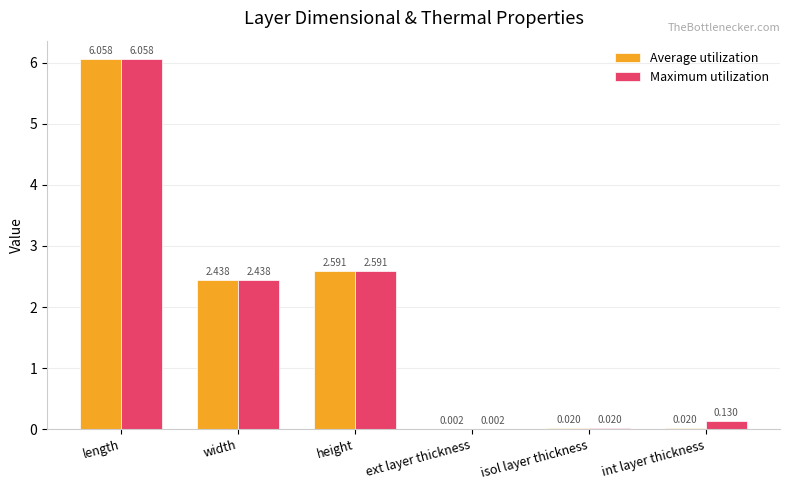

Which series has the largest total across all categories?

Maximum utilization